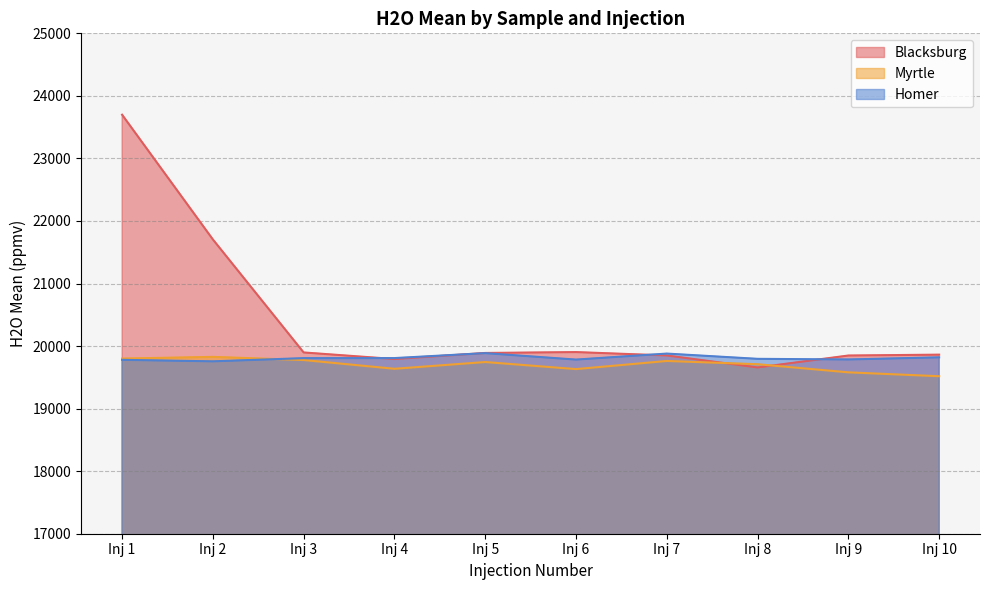

What is the sum of the Myrtle values at Inj 5 and Inj 3?

39522